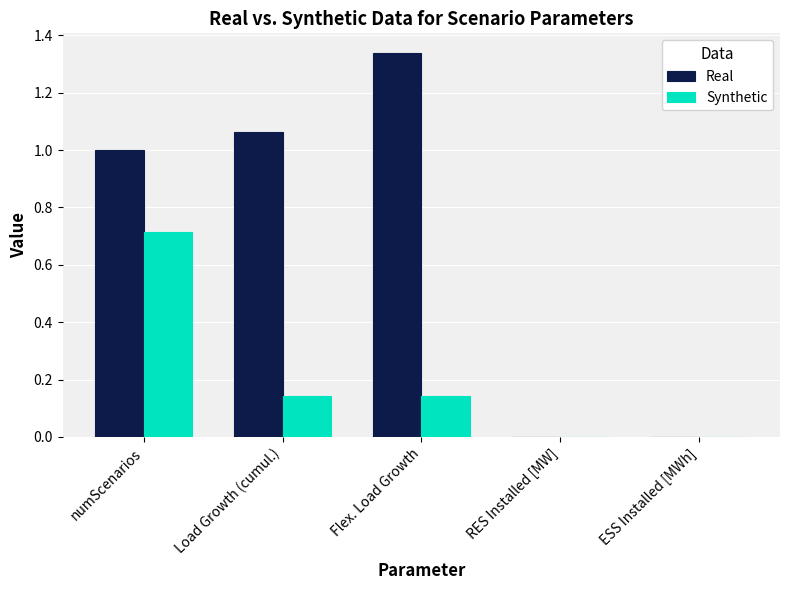

How many data points does each series have?

5